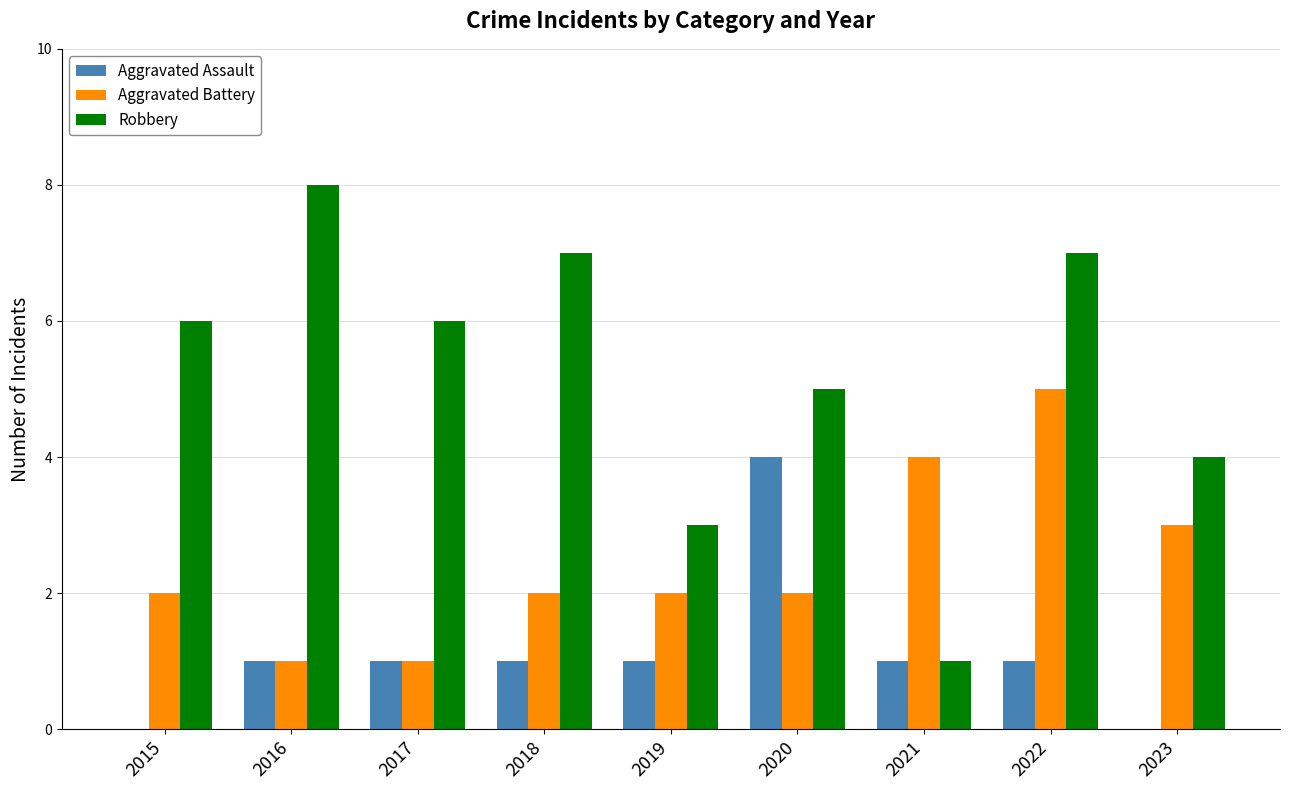

Which series has the largest total across all categories?

Robbery